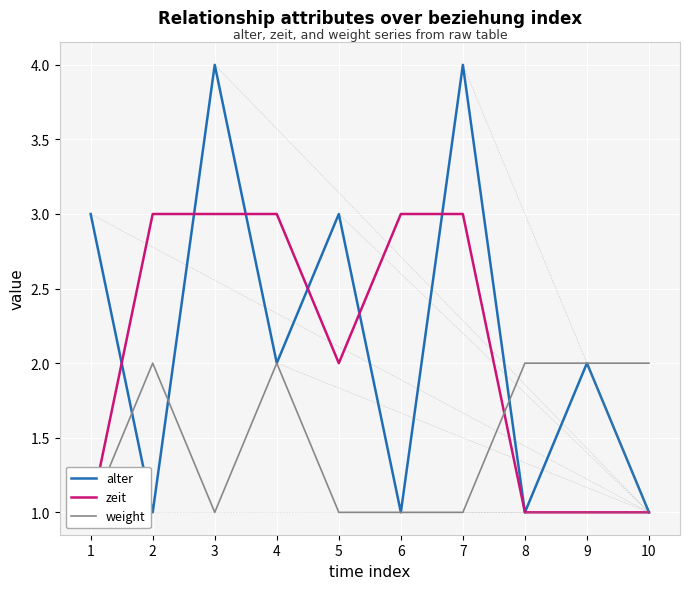

After their last crossing, which series has the higher values: alter or zeit?

alter